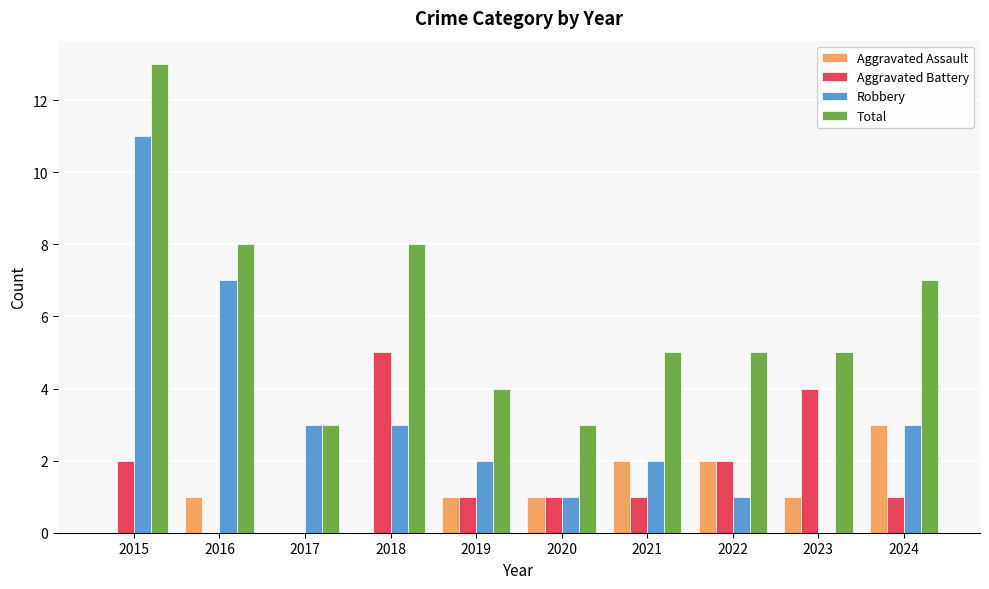

Which series has the widest spread of values?

Robbery